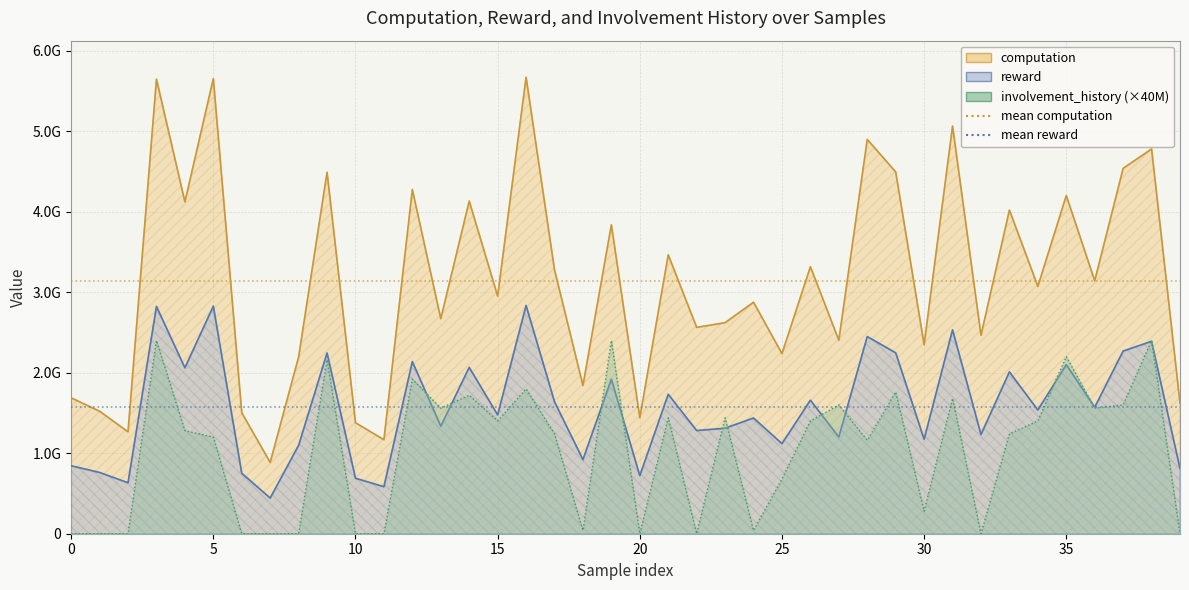

How many distinct data groups are displayed?

3